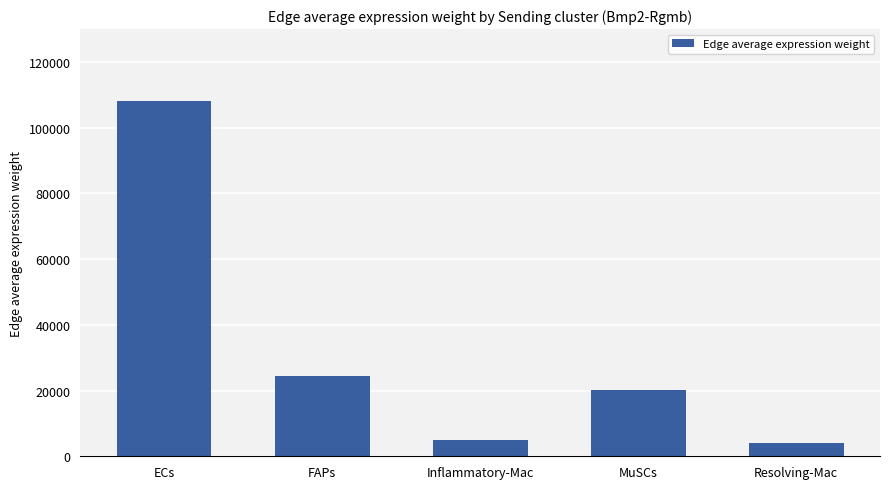

What is the difference between the values at MuSCs and FAPs?

4351.9